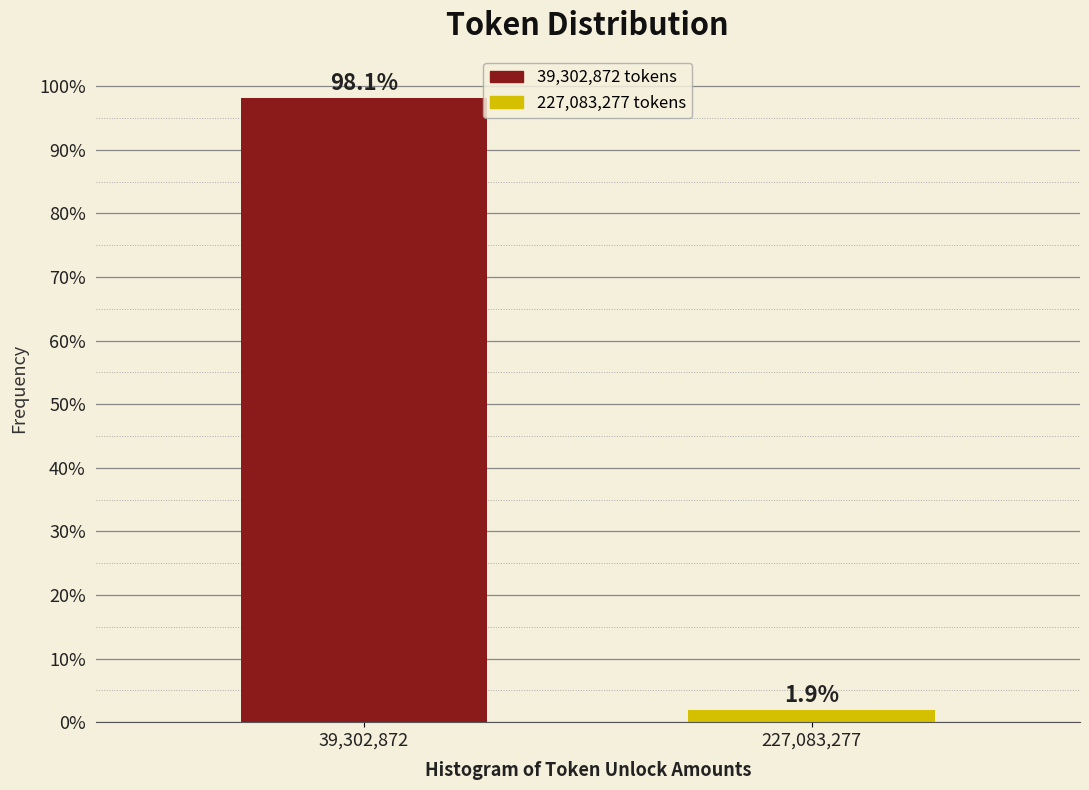

Reading left to right, extract all data points from this chart.

98.1	1.9